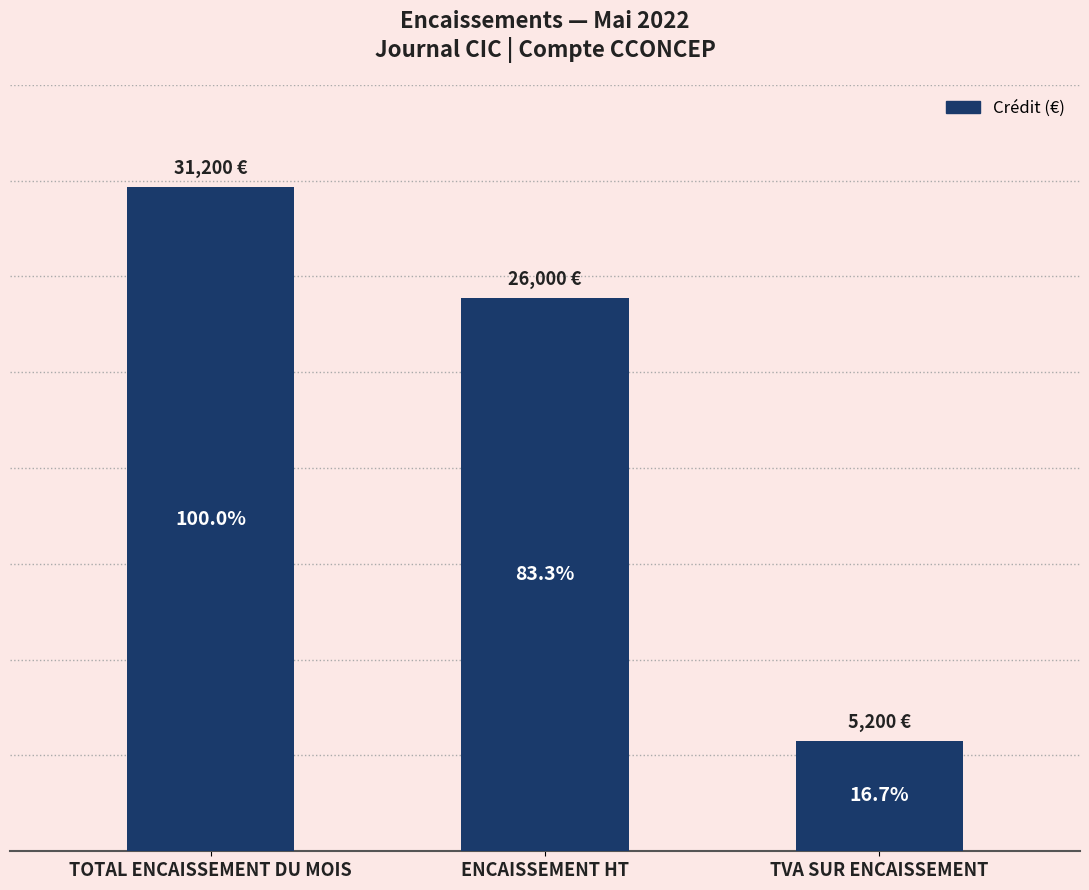

What is the greatest value displayed?

31200